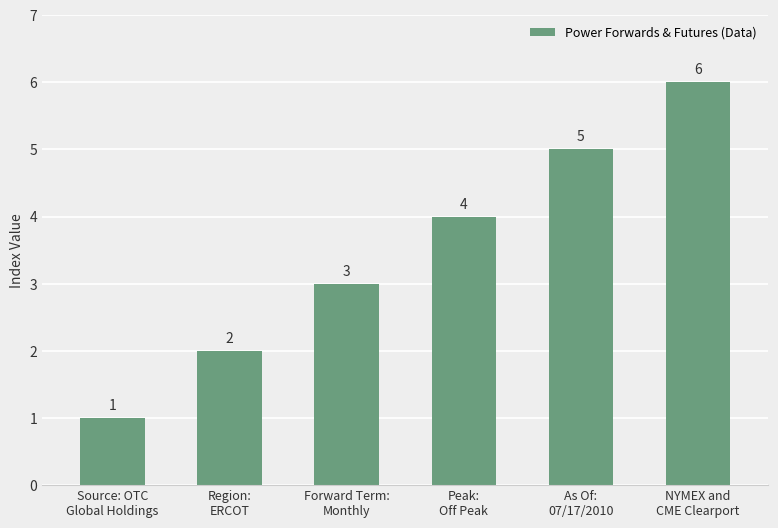

Rank the categories by value from highest to lowest.

NYMEX and
CME Clearport, As Of:
07/17/2010, Peak:
Off Peak, Forward Term:
Monthly, Region:
ERCOT, Source: OTC
Global Holdings